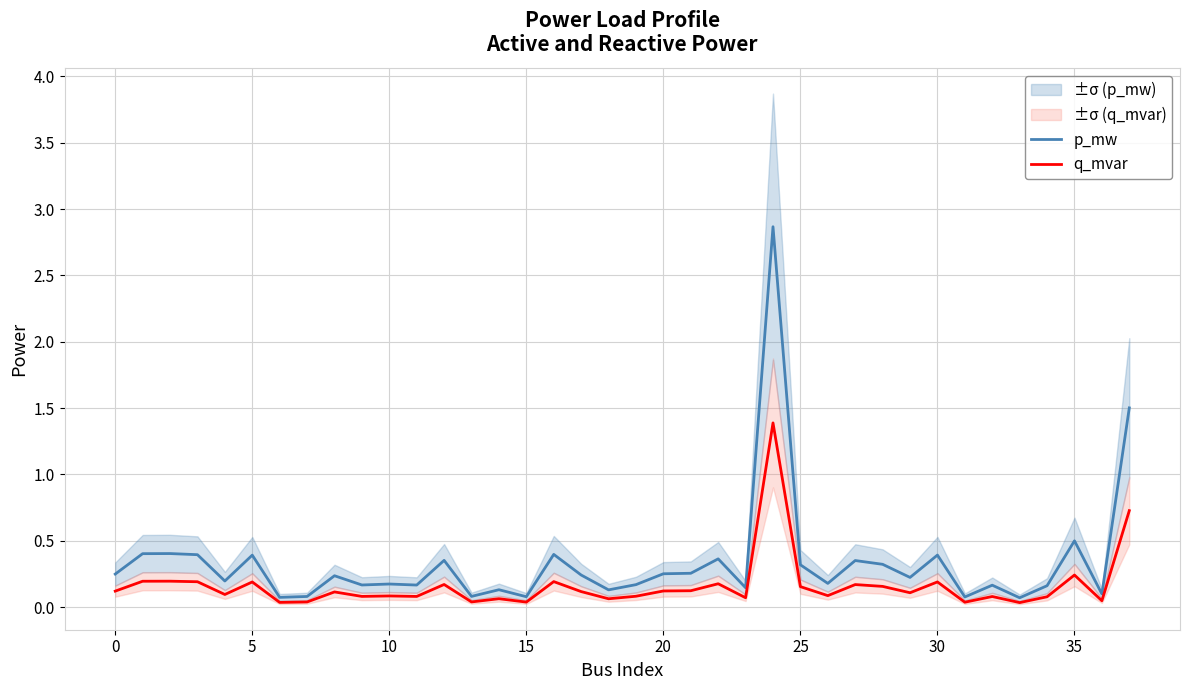

What is the value of the p_mw point at the 32nd from the left?

0.1